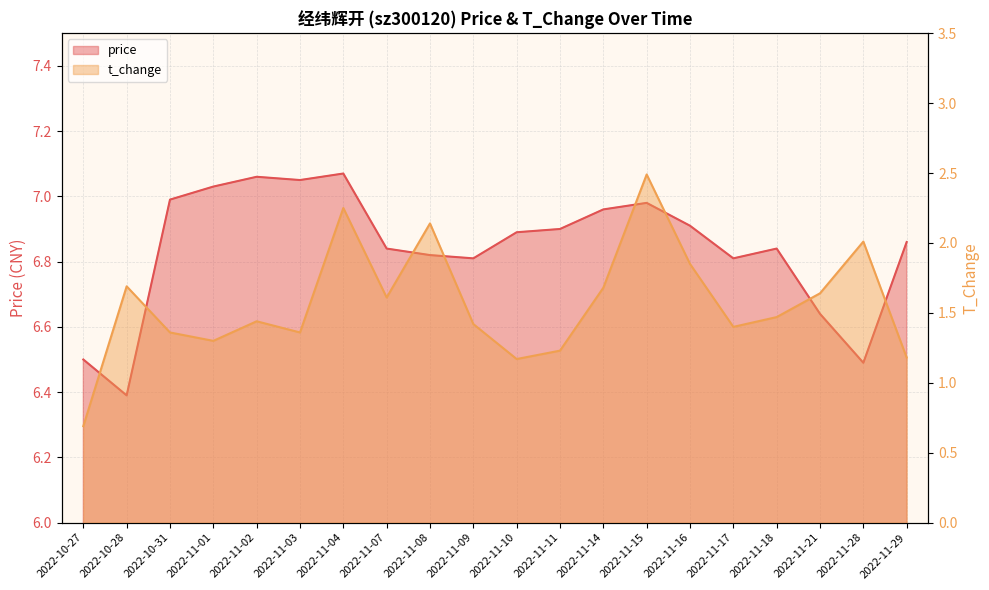

True or false: t_change has more than 1 points higher than both neighbors.

True